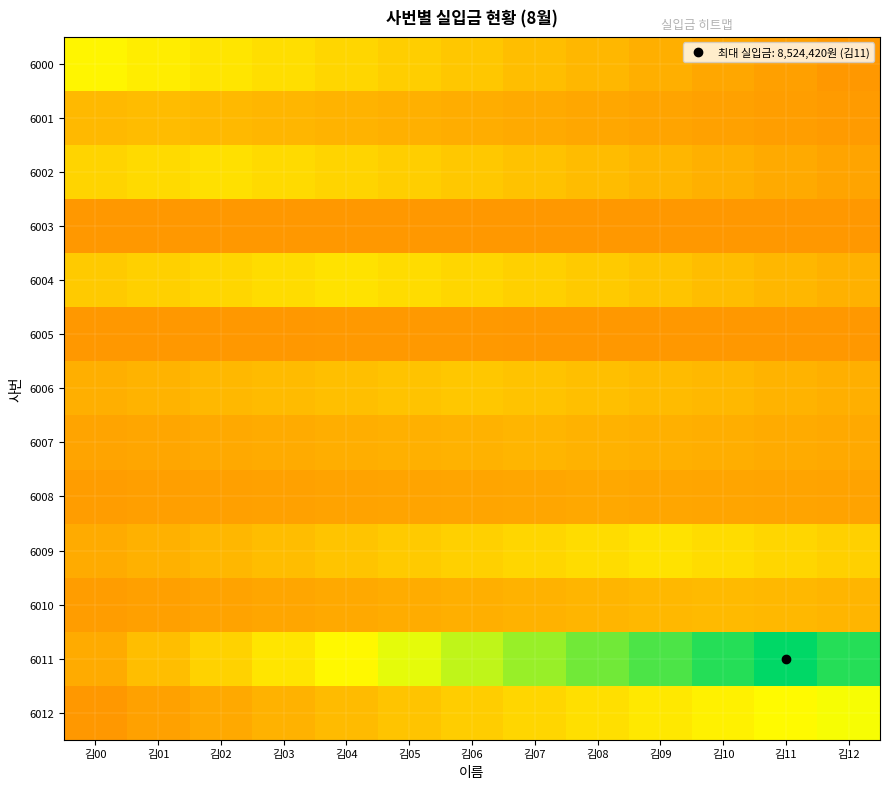

Reading right to left, what are all the values shown in this chart?

6000: 김12=4862620.0	김11=4985548.3	김10=5108476.7	김09=5231405.0	김08=5354333.3	김07=5477261.7	김06=5600190.0	김05=5723118.3	김04=5846046.7	김03=5968975.0	김02=6091903.3	김01=6214831.7	김00=6337760.0
6001: 김12=4910229.2	김11=4957838.3	김10=5005447.5	김09=5053056.7	김08=5100665.8	김07=5148275.0	김06=5195884.2	김05=5243493.3	김04=5291102.5	김03=5338711.7	김02=5386320.8	김01=5433930.0	김00=5386320.8
6002: 김12=5053265.0	김11=5148587.5	김10=5243910.0	김09=5339232.5	김08=5434555.0	김07=5529877.5	김06=5625200.0	김05=5720522.5	김04=5815845.0	김03=5911167.5	김02=6006490.0	김01=5911167.5	김00=5815845.0
6003: 김12=4862620.0	김11=4862620.0	김10=4862620.0	김09=4862620.0	김08=4862620.0	김07=4862620.0	김06=4862620.0	김05=4862620.0	김04=4862620.0	김03=4862620.0	김02=4862620.0	김01=4862620.0	김00=4862620.0
6004: 김12=5255160.0	김11=5353295.0	김10=5451430.0	김09=5549565.0	김08=5647700.0	김07=5745835.0	김06=5843970.0	김05=5942105.0	김04=6040240.0	김03=5942105.0	김02=5843970.0	김01=5745835.0	김00=5647700.0
6005: 김12=4866540.8	김11=4867325.0	김10=4868109.2	김09=4868893.3	김08=4869677.5	김07=4870461.7	김06=4871245.8	김05=4872030.0	김04=4871245.8	김03=4870461.7	김02=4869677.5	김01=4868893.3	김00=4868109.2
6006: 김12=5236320.0	김11=5298603.3	김10=5360886.7	김09=5423170.0	김08=5485453.3	김07=5547736.7	김06=5610020.0	김05=5547736.7	김04=5485453.3	김03=5423170.0	김02=5360886.7	김01=5298603.3	김00=5236320.0
6007: 김12=5128748.3	김11=5166766.7	김10=5204785.0	김09=5242803.3	김08=5280821.7	김07=5318840.0	김06=5280821.7	김05=5242803.3	김04=5204785.0	김03=5166766.7	김02=5128748.3	김01=5090730.0	김00=5052711.7
6008: 김12=5029353.3	김11=5050195.0	김10=5071036.7	김09=5091878.3	김08=5112720.0	김07=5091878.3	김06=5071036.7	김05=5050195.0	김04=5029353.3	김03=5008511.7	김02=4987670.0	김01=4966828.3	김00=4945986.7
6009: 김12=5749337.5	김11=5847861.7	김10=5946385.8	김09=6044910.0	김08=5946385.8	김07=5847861.7	김06=5749337.5	김05=5650813.3	김04=5552289.2	김03=5453765.0	김02=5355240.8	김01=5256716.7	김00=5158192.5
6010: 김12=5315570.0	김11=5360865.0	김10=5406160.0	김09=5360865.0	김08=5315570.0	김07=5270275.0	김06=5224980.0	김05=5179685.0	김04=5134390.0	김03=5089095.0	김02=5043800.0	김01=4998505.0	김00=4953210.0
6011: 김12=8219270.0	김11=8524420.0	김10=8219270.0	김09=7914120.0	김08=7608970.0	김07=7303820.0	김06=6998670.0	김05=6693520.0	김04=6388370.0	김03=6083220.0	김02=5778070.0	김01=5472920.0	김00=5167770.0
6012: 김12=6552980.0	김11=6412116.7	김10=6271253.3	김09=6130390.0	김08=5989526.7	김07=5848663.3	김06=5707800.0	김05=5566936.7	김04=5426073.3	김03=5285210.0	김02=5144346.7	김01=5003483.3	김00=4862620.0